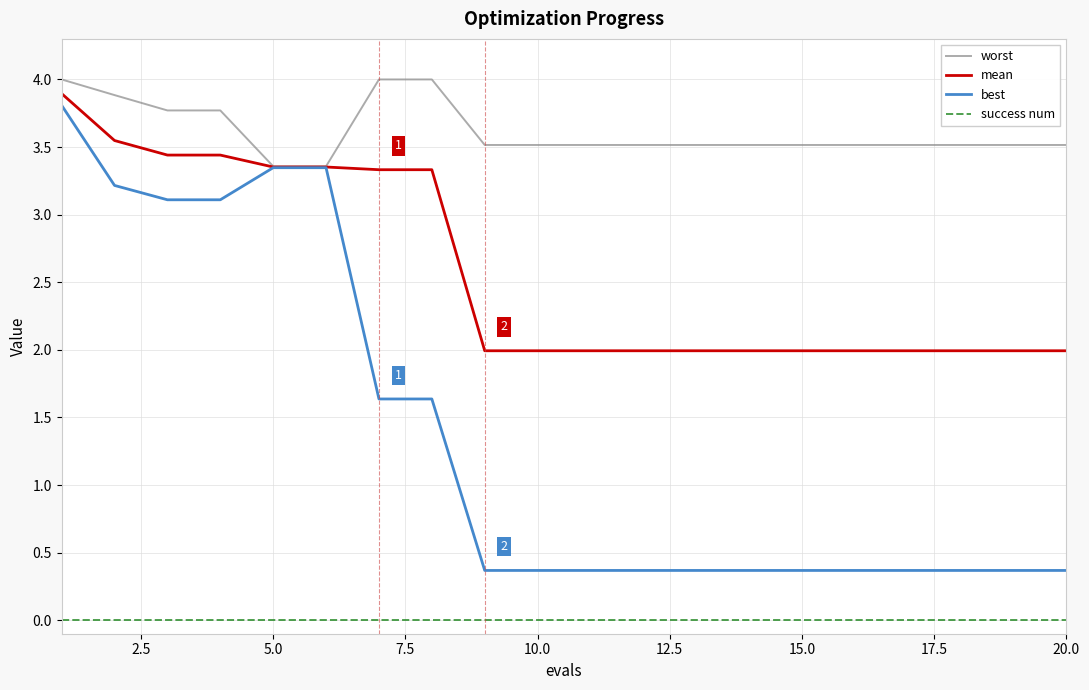

Which series has the largest range (max minus min)?

best